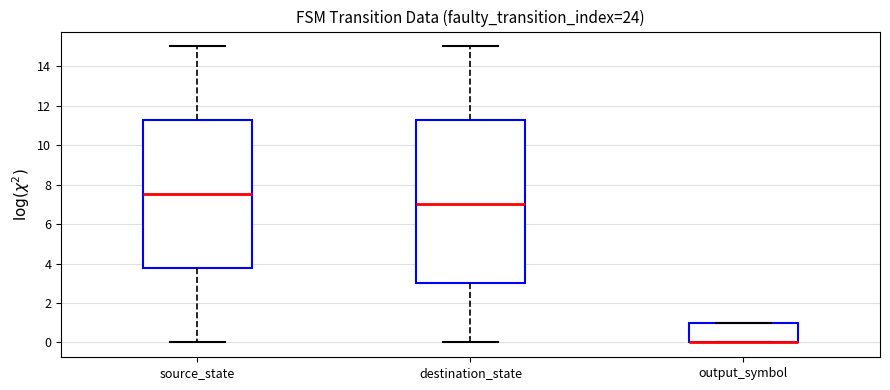

Comparing the boxes themselves (not the whiskers), which one is the tallest?

destination_state